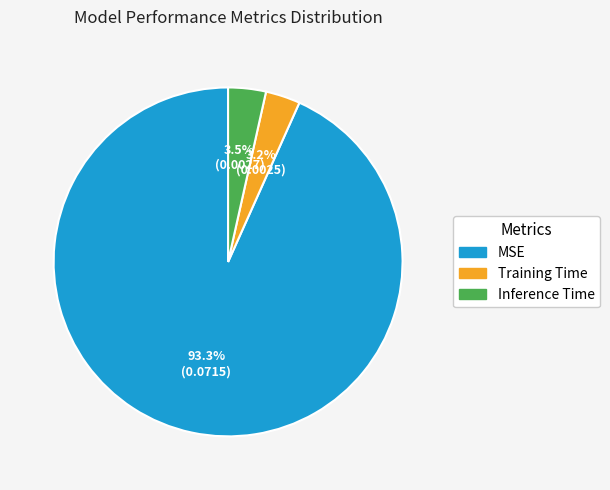

To the nearest percent, what is the difference between the largest and smallest slice percentages?

90%